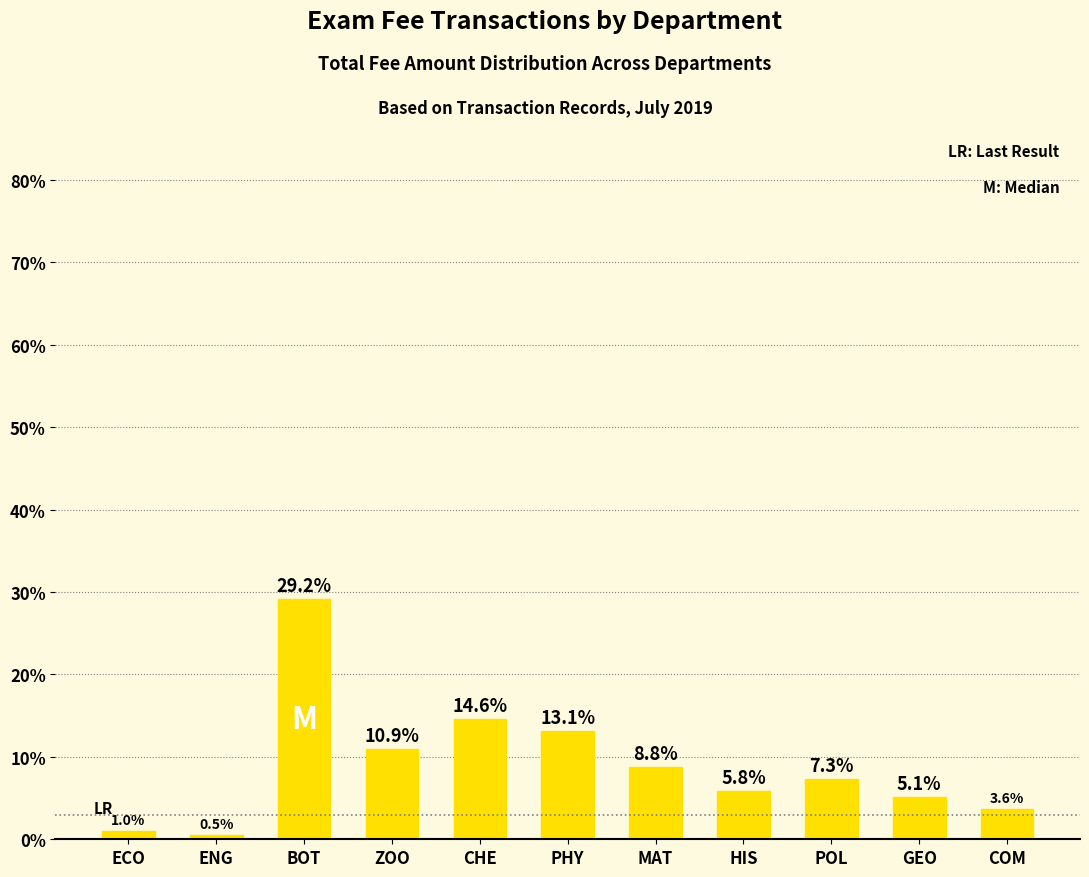

Are the bars horizontal?

No